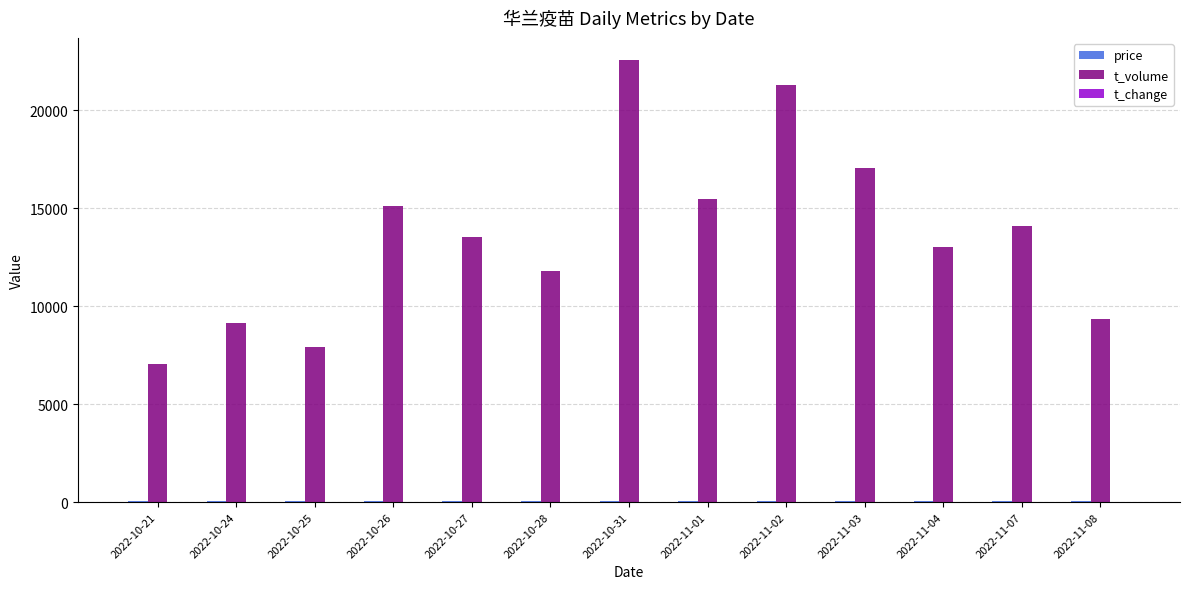

Which label corresponds to the largest value in the chart?

2022-10-31